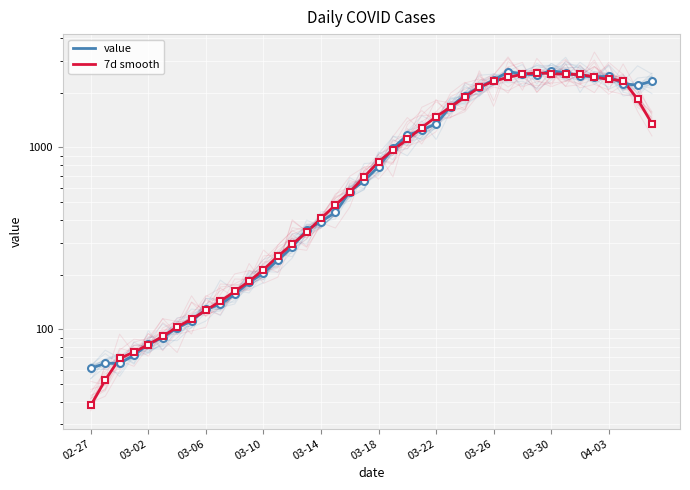

Reading left to right, list all the values displayed in this chart.

value: 61.0	65.0	65.0	72.0	83.0	90.0	102.0	111.0	129.0	137.0	156.0	181.0	204.0	240.0	283.0	352.0	391.0	439.0	572.0	656.0	784.0	993.0	1165.0	1245.0	1347.0	1674.0	1927.0	2145.0	2342.0	2603.0	2541.0	2494.0	2640.0	2567.0	2471.0	2448.0	2454.0	2243.0	2194.0	2314.0
7d smooth: 38.2	52.6	69.2	75.0	82.4	91.6	103.0	113.8	127.0	142.8	161.4	183.6	212.8	252.0	294.0	341.0	407.4	482.0	568.4	688.8	834.0	968.6	1106.8	1284.8	1471.6	1667.6	1887.0	2138.2	2311.6	2425.0	2524.0	2569.0	2542.6	2524.0	2516.0	2436.6	2362.0	2330.6	1841.0	1350.2